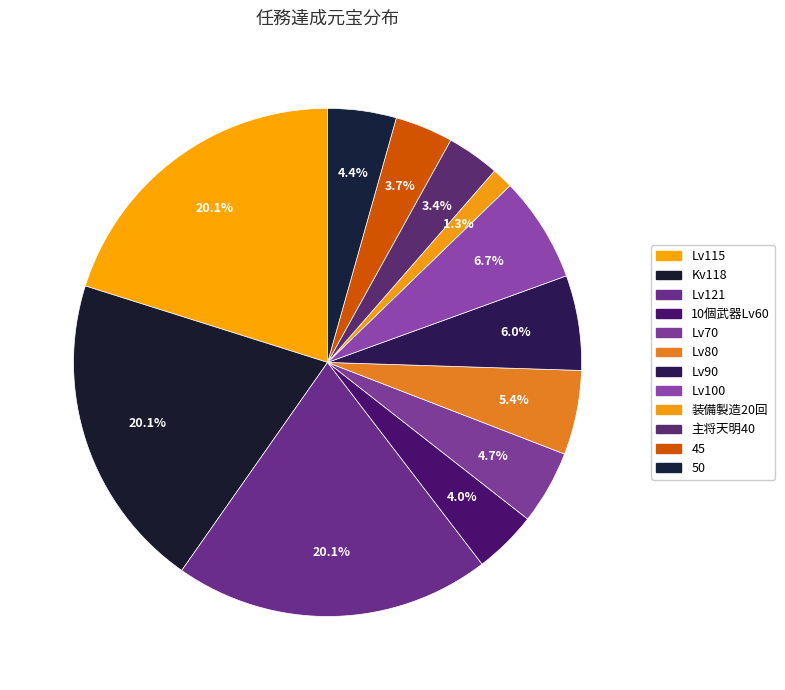

How many segments does this pie chart have?

12